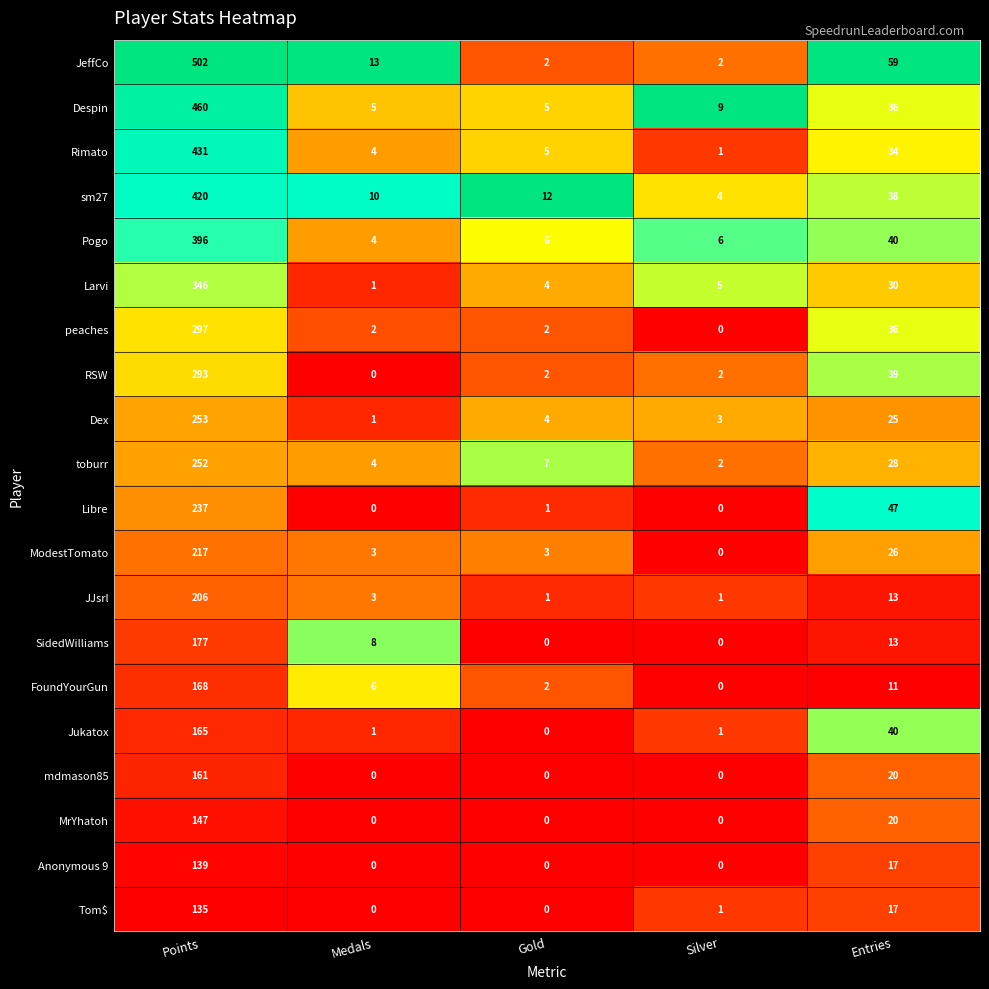

What is the difference between the maximum and minimum values in the Pogo series?

392